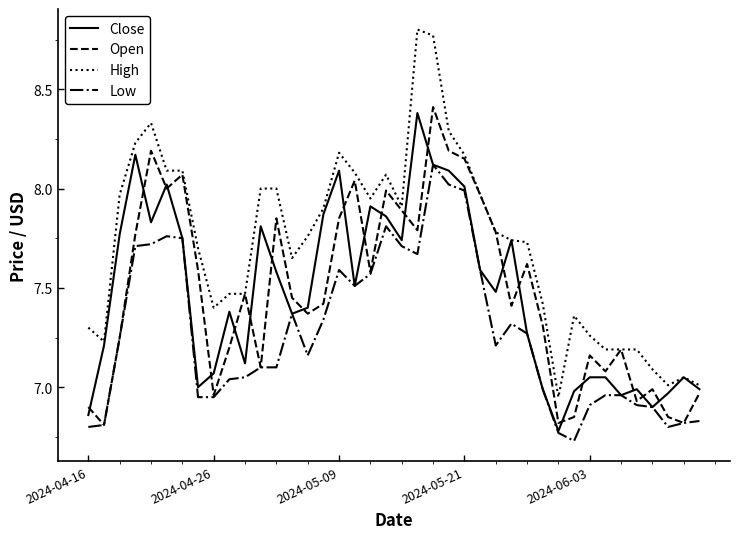

List the series in order of their peak value, lowest first.

Low, Close, Open, High